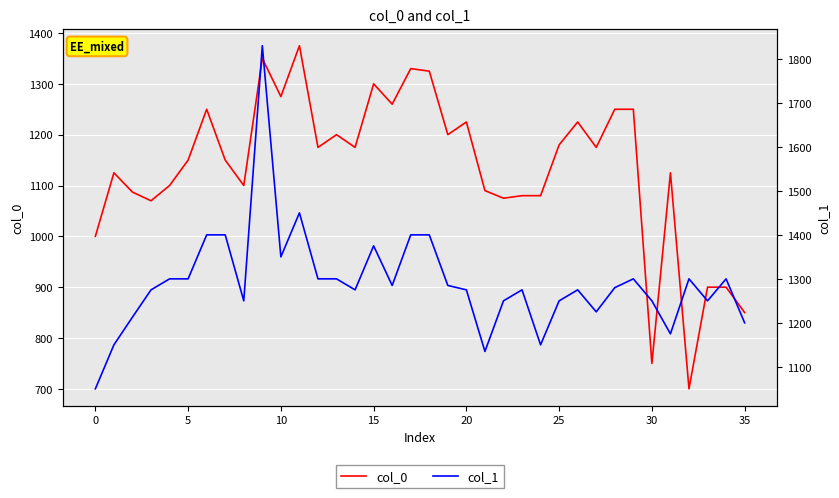

What is the highest value of the col_1 series?

1830